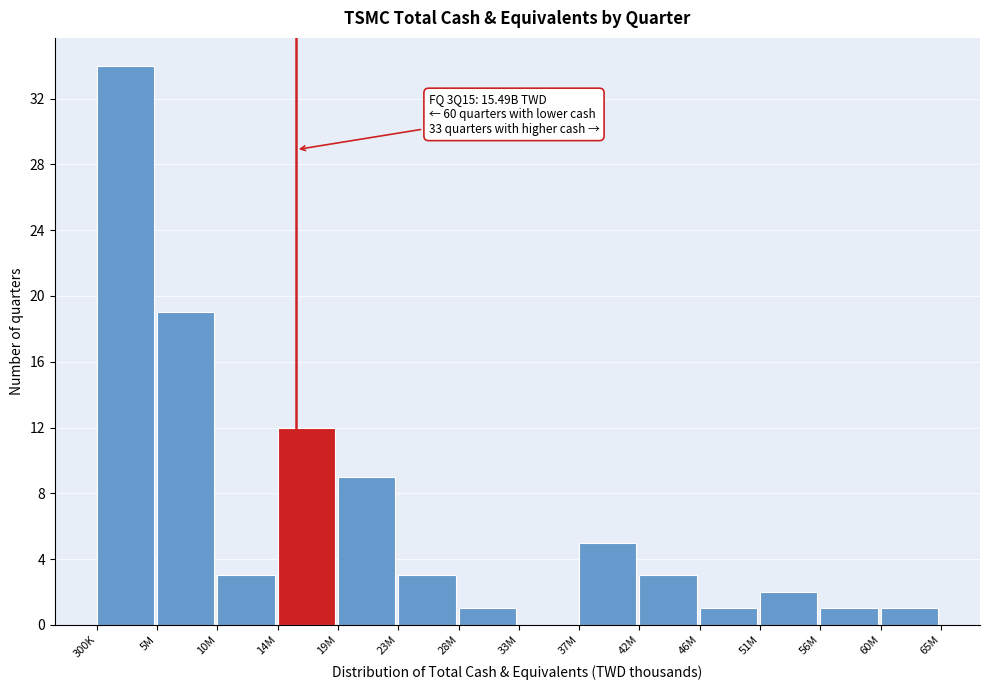

Reading left to right, transcribe all the data shown in this chart.

300K=34	5M=19	10M=3	14M=12	19M=9	23M=3	28M=1	33M=0	37M=5	42M=3	46M=1	51M=2	56M=1	60M=1